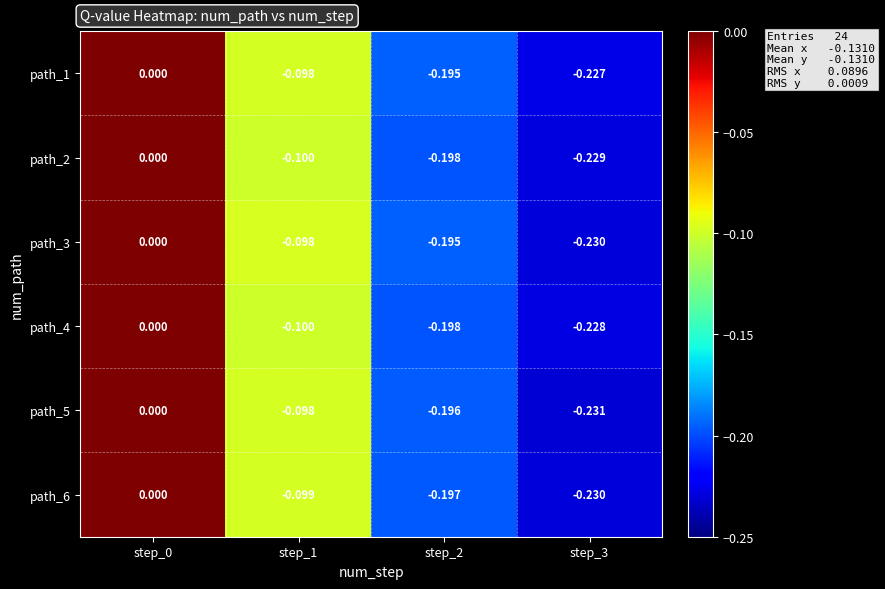

Is the value of path_6 at step_1 greater than the value of path_3 at step_1?

No